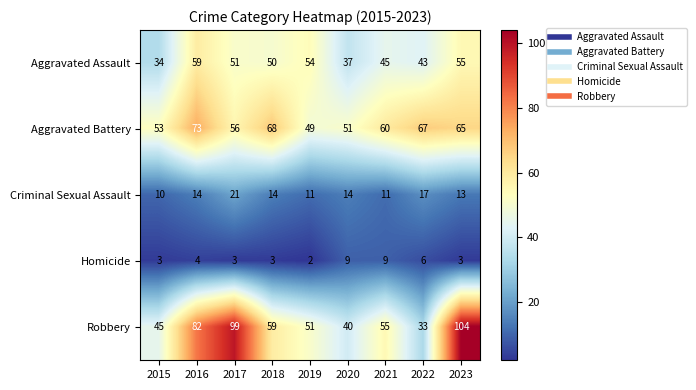

How many data points does each series have?

9